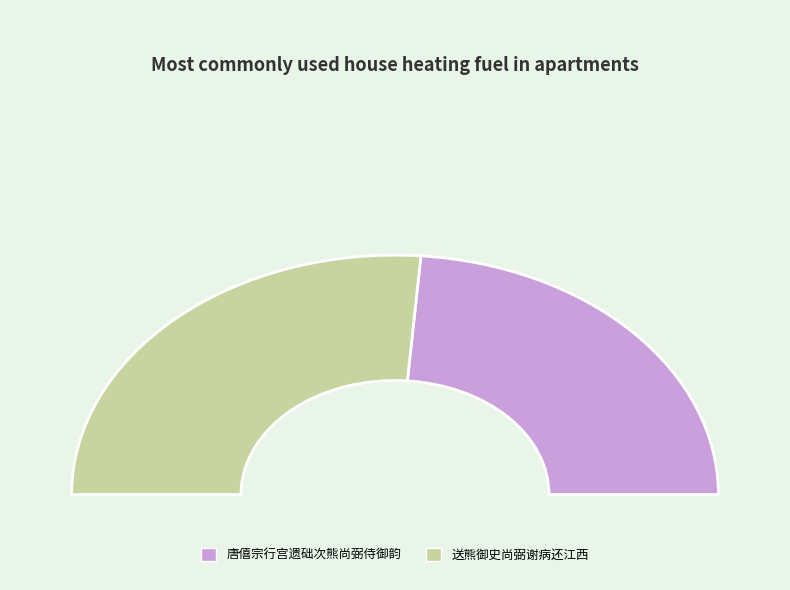

Combined, do 送熊御史尚弼谢病还江西 and 唐僖宗行宫遗础次熊尚弼侍御韵 account for over 50%?

Yes